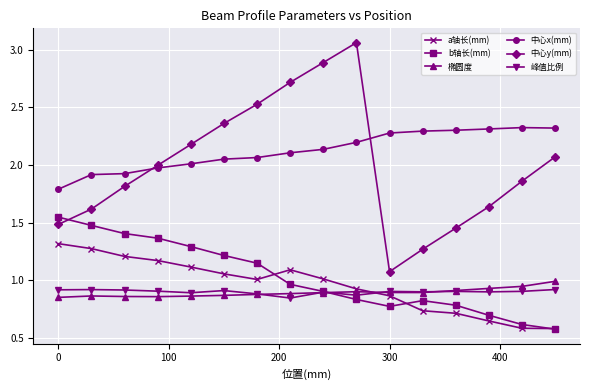

True or false: 椭圆度 has more than 1 points higher than both neighbors.

True